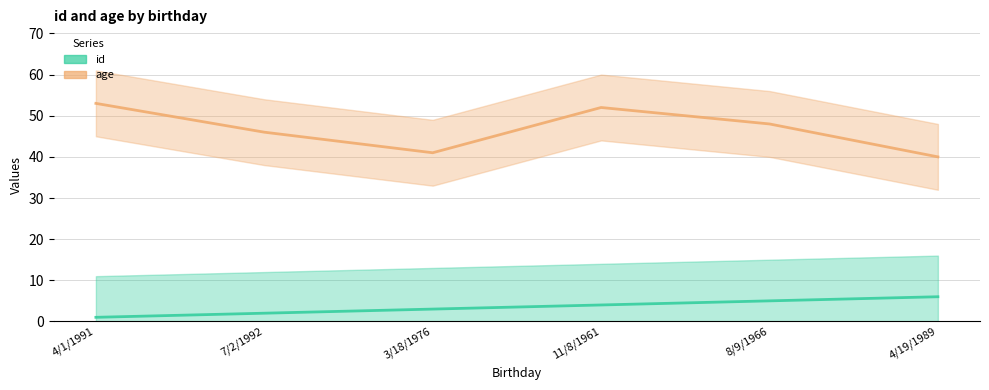

Between 4/1/1991 and 8/9/1966, which series saw the biggest shift?

age